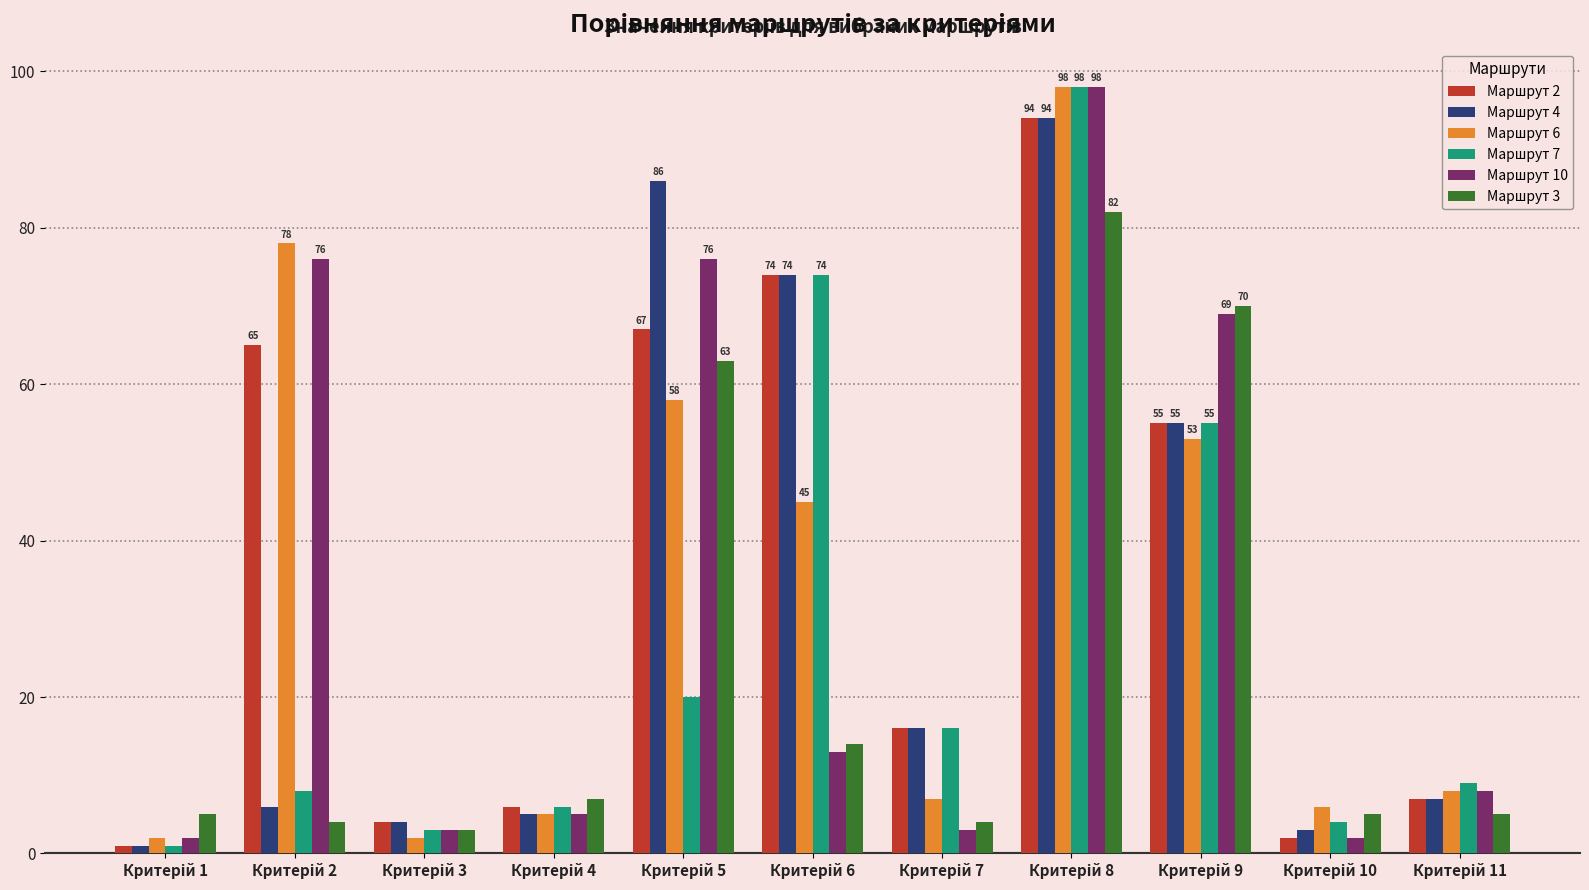

At how many categories does at least one series exceed 51?

5